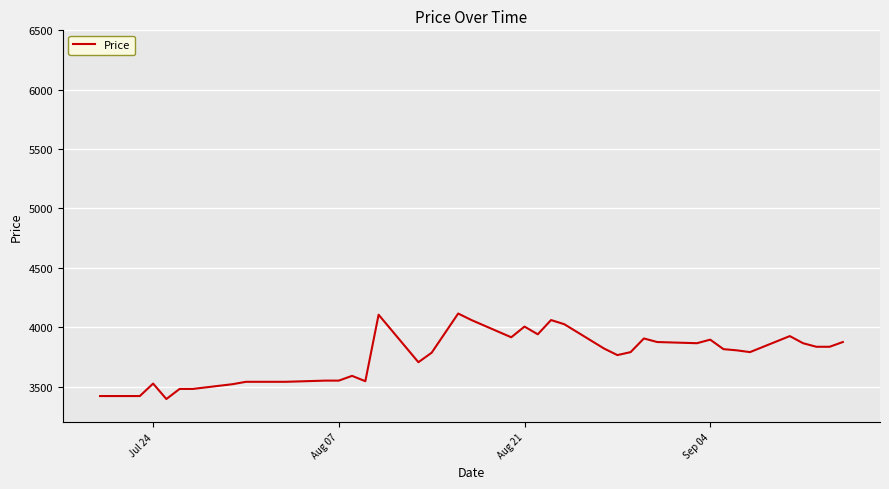

What is the difference between the maximum and minimum values?

720